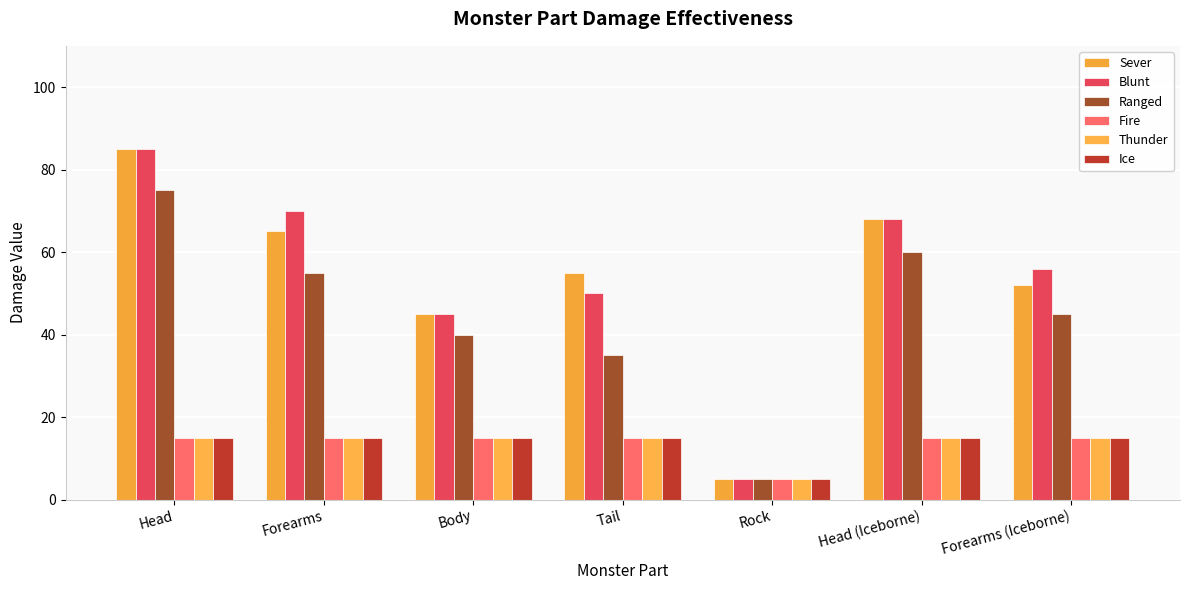

How many data points does each series have?

7